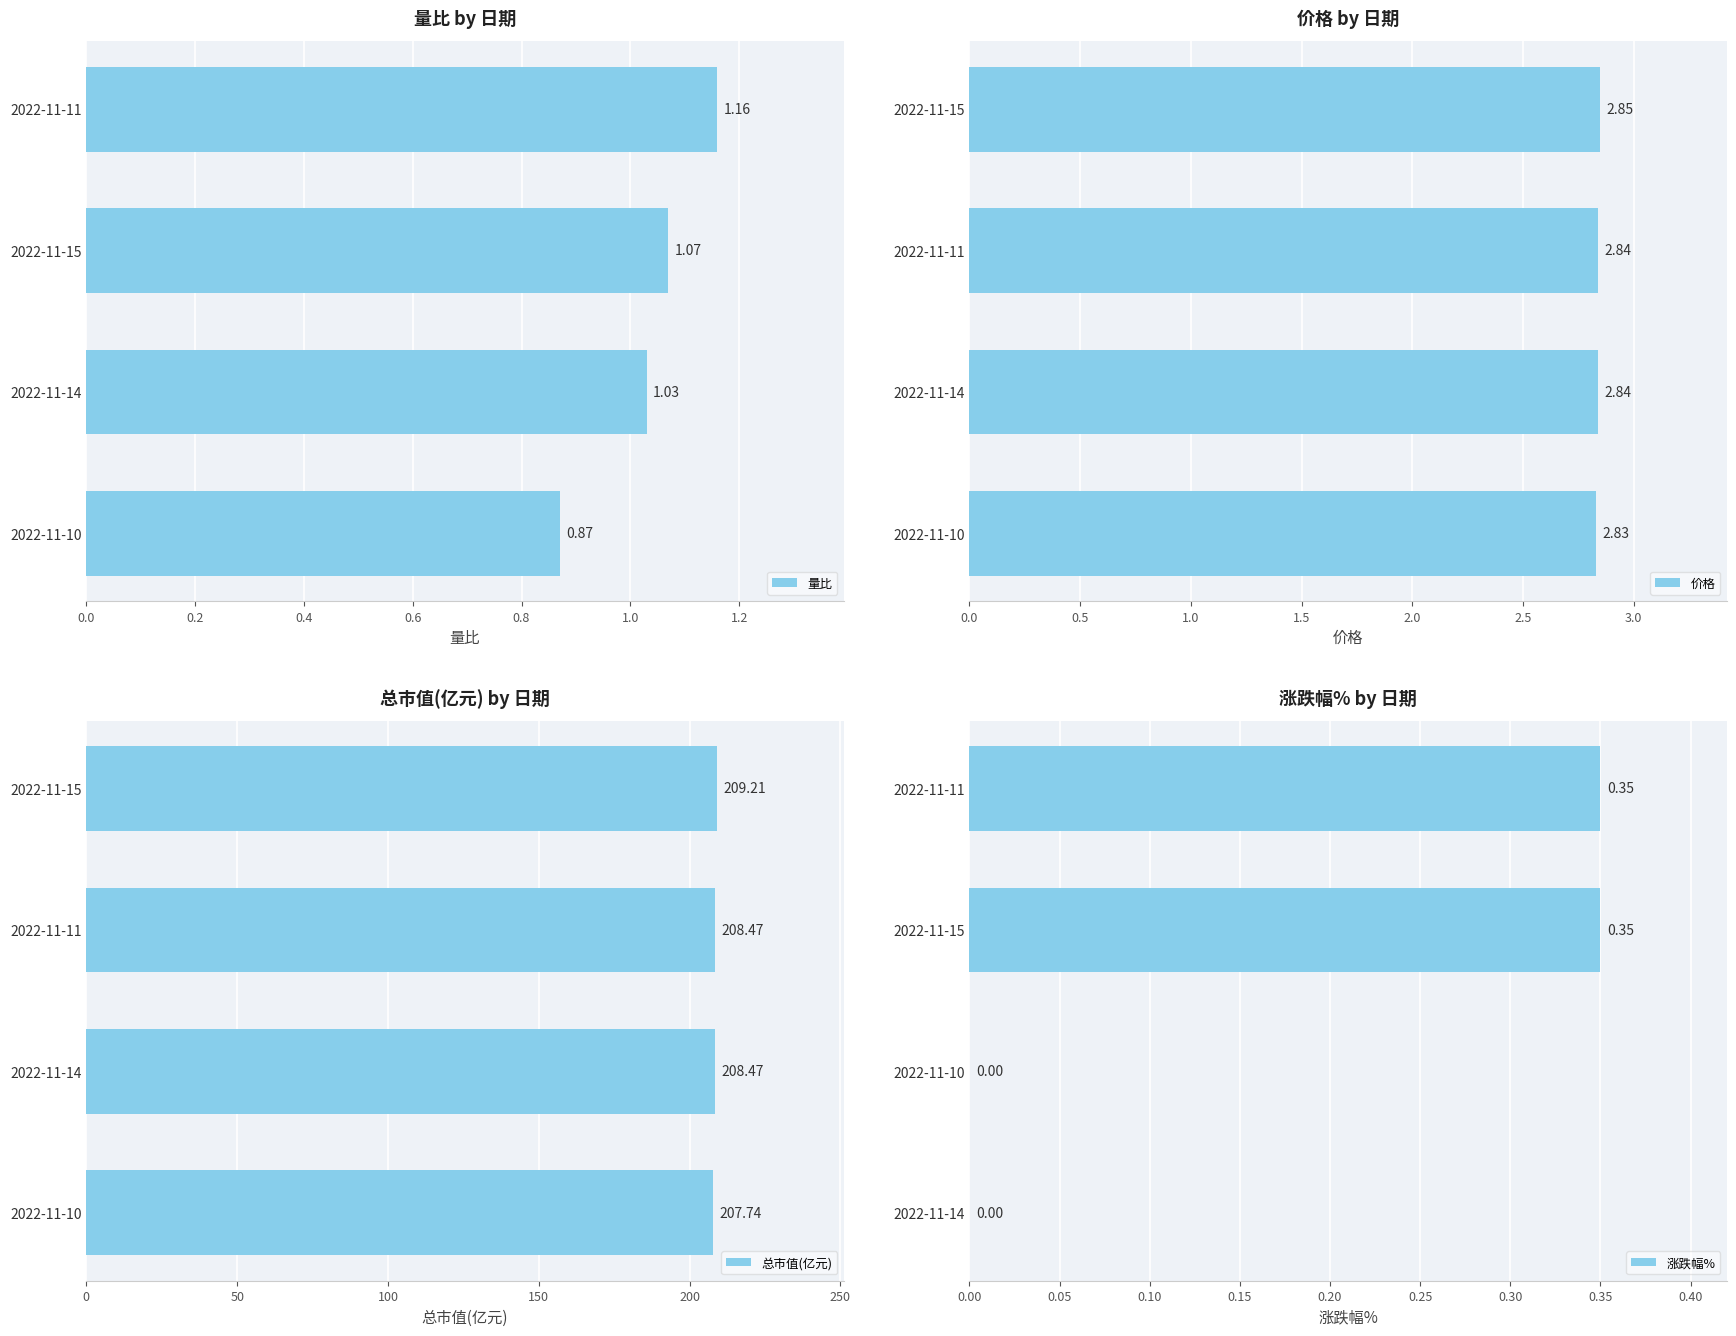

What is the difference between the maximum and minimum values in the 量比 series?

0.3